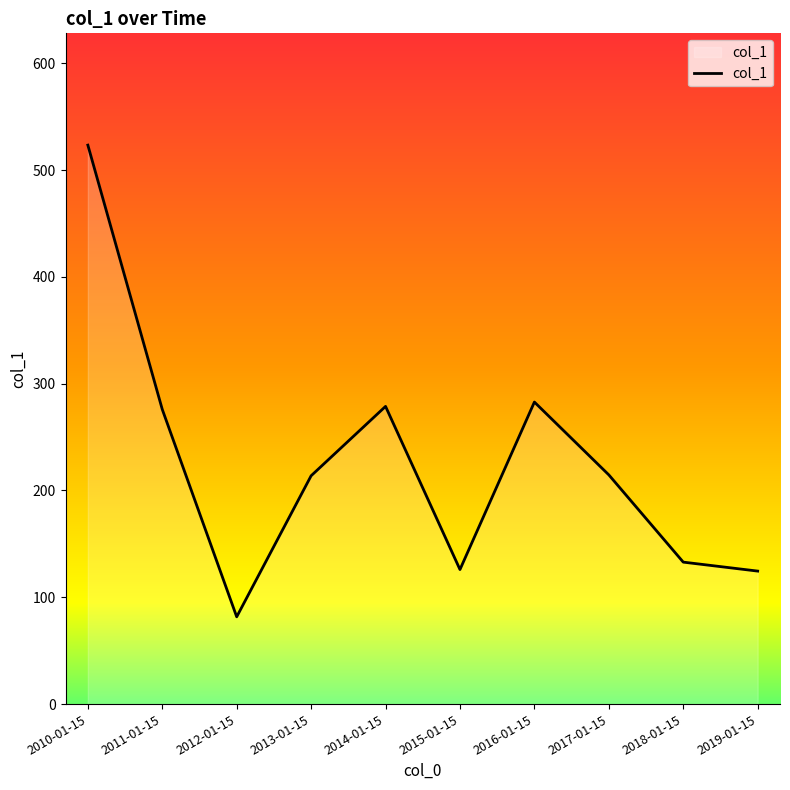

Does the chart have visible grid lines?

No